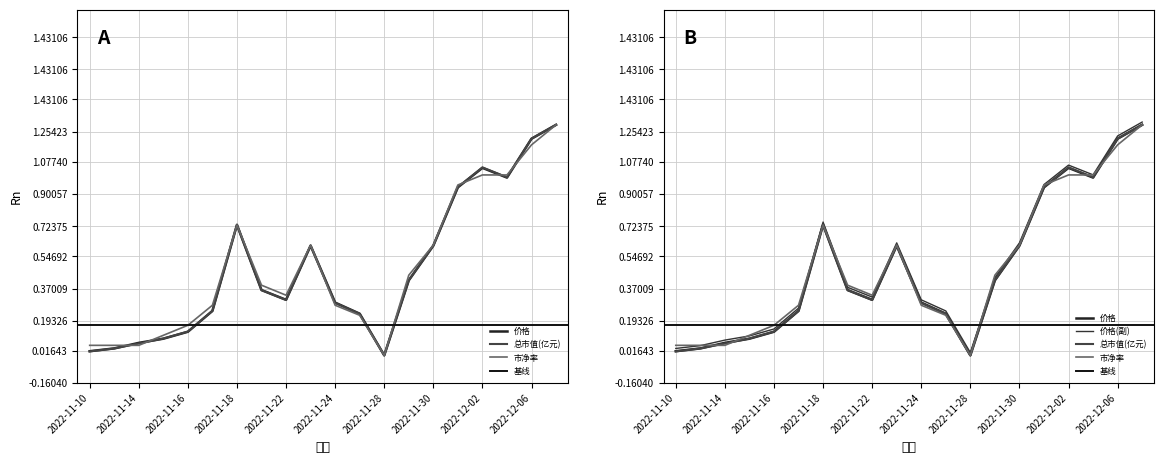

True or false: 总市值(亿元) and 市净率 intersect in this chart.

True